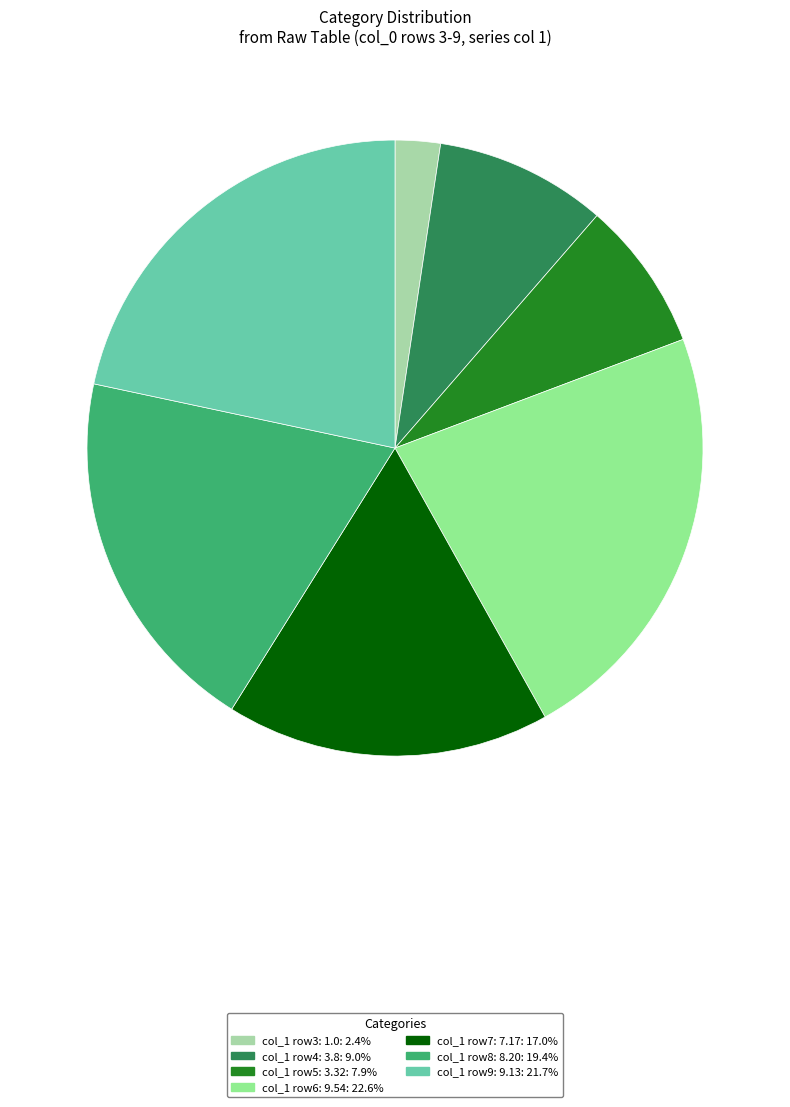

Does any single category account for the majority?

No